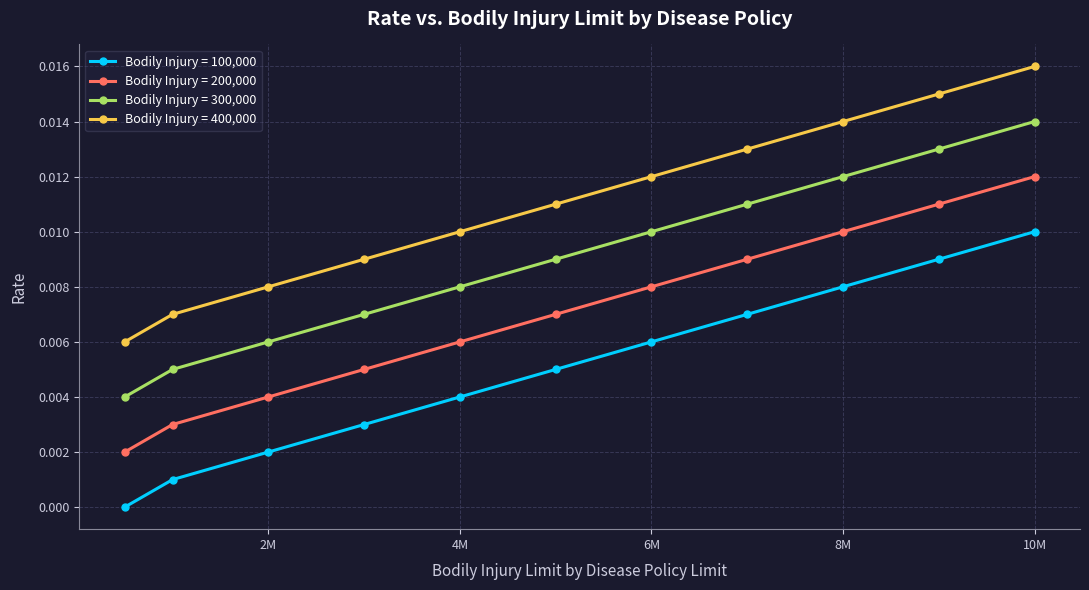

Which series has the largest total across all categories?

Bodily Injury = 400,000